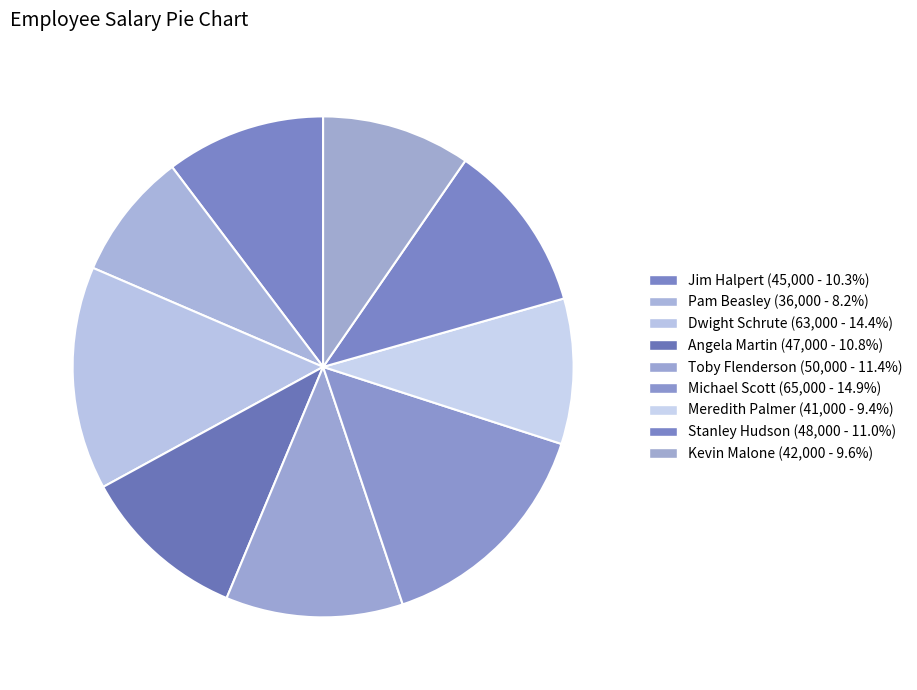

To the nearest percent, what is the average slice percentage?

11%